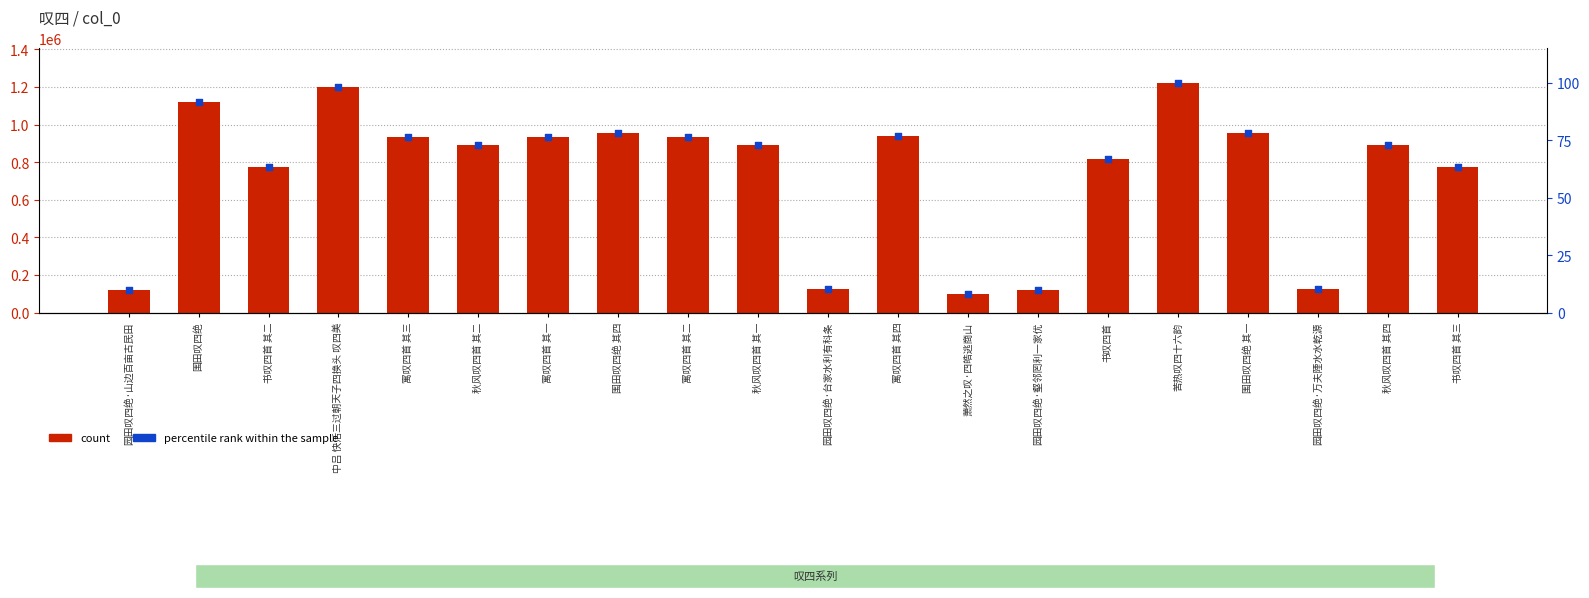

Which series has the largest Y range (max minus min)?

count